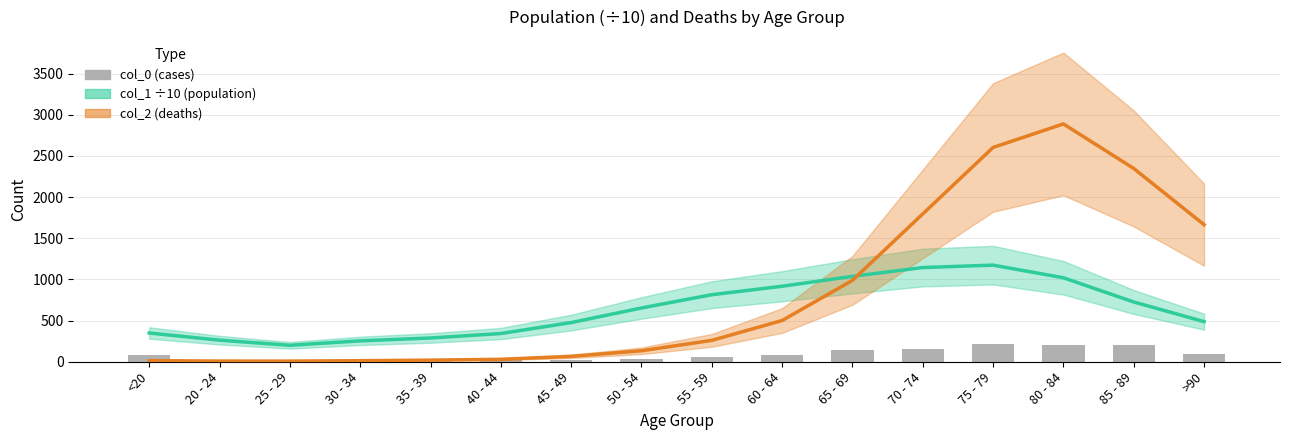

At which label is col_0 closest to 112?

>90